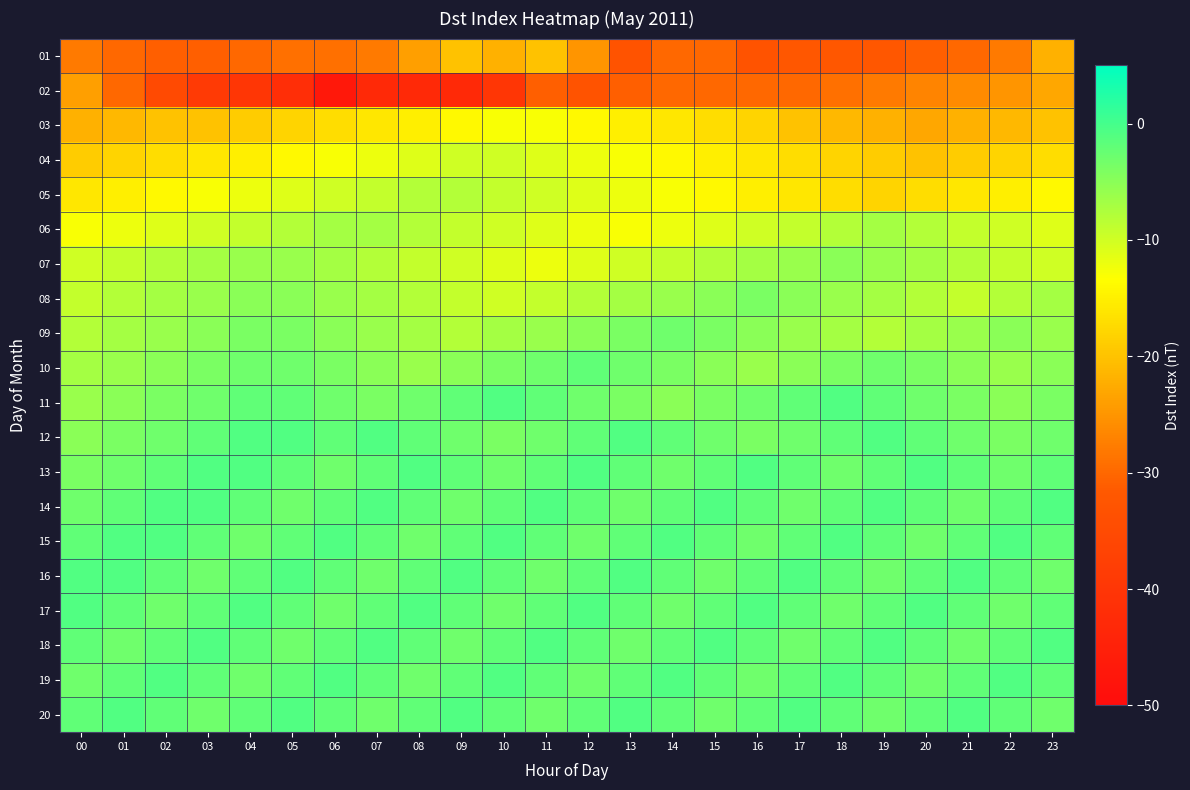

Reading left to right, transcribe all the data shown in this chart.

01: 00=-28	01=-30	02=-31	03=-31	04=-30	05=-29	06=-29	07=-28	08=-24	09=-20	10=-22	11=-20	12=-25	13=-33	14=-30	15=-30	16=-33	17=-32	18=-32	19=-32	20=-31	21=-30	22=-28	23=-22
02: 00=-24	01=-30	02=-35	03=-39	04=-40	05=-42	06=-47	07=-43	08=-43	09=-43	10=-40	11=-31	12=-33	13=-31	14=-30	15=-30	16=-30	17=-30	18=-29	19=-28	20=-27	21=-26	22=-25	23=-23
03: 00=-22	01=-21	02=-20	03=-20	04=-19	05=-18	06=-17	07=-16	08=-15	09=-14	10=-13	11=-13	12=-14	13=-15	14=-16	15=-17	16=-18	17=-20	18=-21	19=-22	20=-23	21=-22	22=-21	23=-20
04: 00=-19	01=-18	02=-17	03=-16	04=-15	05=-14	06=-13	07=-12	08=-11	09=-10	10=-10	11=-11	12=-12	13=-13	14=-14	15=-15	16=-16	17=-17	18=-18	19=-19	20=-20	21=-19	22=-18	23=-17
05: 00=-16	01=-15	02=-14	03=-13	04=-12	05=-11	06=-10	07=-9	08=-8	09=-8	10=-9	11=-10	12=-11	13=-12	14=-13	15=-14	16=-15	17=-16	18=-17	19=-18	20=-17	21=-16	22=-15	23=-14
06: 00=-13	01=-12	02=-11	03=-10	04=-9	05=-8	06=-7	07=-7	08=-8	09=-9	10=-10	11=-11	12=-12	13=-13	14=-12	15=-11	16=-10	17=-9	18=-8	19=-7	20=-8	21=-9	22=-10	23=-11
07: 00=-10	01=-9	02=-8	03=-7	04=-6	05=-6	06=-7	07=-8	08=-9	09=-10	10=-11	11=-12	12=-11	13=-10	14=-9	15=-8	16=-7	17=-6	18=-5	19=-6	20=-7	21=-8	22=-9	23=-10
08: 00=-9	01=-8	02=-7	03=-6	04=-5	05=-5	06=-6	07=-7	08=-8	09=-9	10=-10	11=-9	12=-8	13=-7	14=-6	15=-5	16=-4	17=-5	18=-6	19=-7	20=-8	21=-9	22=-8	23=-7
09: 00=-8	01=-7	02=-6	03=-5	04=-4	05=-4	06=-5	07=-6	08=-7	09=-8	10=-7	11=-6	12=-5	13=-4	14=-3	15=-4	16=-5	17=-6	18=-7	19=-8	20=-7	21=-6	22=-5	23=-6
10: 00=-7	01=-6	02=-5	03=-4	04=-3	05=-3	06=-4	07=-5	08=-6	09=-5	10=-4	11=-3	12=-2	13=-3	14=-4	15=-5	16=-6	17=-5	18=-4	19=-3	20=-4	21=-5	22=-6	23=-5
11: 00=-6	01=-5	02=-4	03=-3	04=-2	05=-2	06=-3	07=-4	08=-3	09=-2	10=-1	11=-2	12=-3	13=-4	14=-5	15=-4	16=-3	17=-2	18=-1	19=-2	20=-3	21=-4	22=-5	23=-4
12: 00=-5	01=-4	02=-3	03=-2	04=-1	05=-1	06=-2	07=-1	08=-2	09=-3	10=-4	11=-3	12=-2	13=-1	14=-2	15=-3	16=-4	17=-3	18=-2	19=-1	20=-2	21=-3	22=-4	23=-3
13: 00=-4	01=-3	02=-2	03=-1	04=-1	05=-2	06=-3	07=-2	08=-1	09=-2	10=-3	11=-2	12=-1	13=-2	14=-3	15=-2	16=-1	17=-2	18=-3	19=-2	20=-1	21=-2	22=-3	23=-2
14: 00=-3	01=-2	02=-1	03=-1	04=-2	05=-3	06=-2	07=-1	08=-2	09=-3	10=-2	11=-1	12=-2	13=-3	14=-2	15=-1	16=-2	17=-3	18=-2	19=-1	20=-2	21=-3	22=-2	23=-1
15: 00=-2	01=-1	02=-1	03=-2	04=-3	05=-2	06=-1	07=-2	08=-3	09=-2	10=-1	11=-2	12=-3	13=-2	14=-1	15=-2	16=-3	17=-2	18=-1	19=-2	20=-3	21=-2	22=-1	23=-2
16: 00=-1	01=-1	02=-2	03=-3	04=-2	05=-1	06=-2	07=-3	08=-2	09=-1	10=-2	11=-3	12=-2	13=-1	14=-2	15=-3	16=-2	17=-1	18=-2	19=-3	20=-2	21=-1	22=-2	23=-3
17: 00=-1	01=-2	02=-3	03=-2	04=-1	05=-2	06=-3	07=-2	08=-1	09=-2	10=-3	11=-2	12=-1	13=-2	14=-3	15=-2	16=-1	17=-2	18=-3	19=-2	20=-1	21=-2	22=-3	23=-2
18: 00=-2	01=-3	02=-2	03=-1	04=-2	05=-3	06=-2	07=-1	08=-2	09=-3	10=-2	11=-1	12=-2	13=-3	14=-2	15=-1	16=-2	17=-3	18=-2	19=-1	20=-2	21=-3	22=-2	23=-1
19: 00=-3	01=-2	02=-1	03=-2	04=-3	05=-2	06=-1	07=-2	08=-3	09=-2	10=-1	11=-2	12=-3	13=-2	14=-1	15=-2	16=-3	17=-2	18=-1	19=-2	20=-3	21=-2	22=-1	23=-2
20: 00=-2	01=-1	02=-2	03=-3	04=-2	05=-1	06=-2	07=-3	08=-2	09=-1	10=-2	11=-3	12=-2	13=-1	14=-2	15=-3	16=-2	17=-1	18=-2	19=-3	20=-2	21=-1	22=-2	23=-3